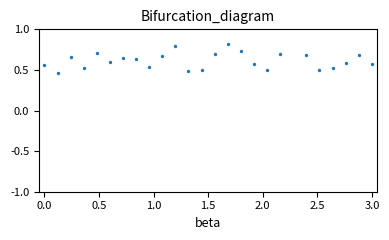

What is the range of Y values (max minus min)?

0.4